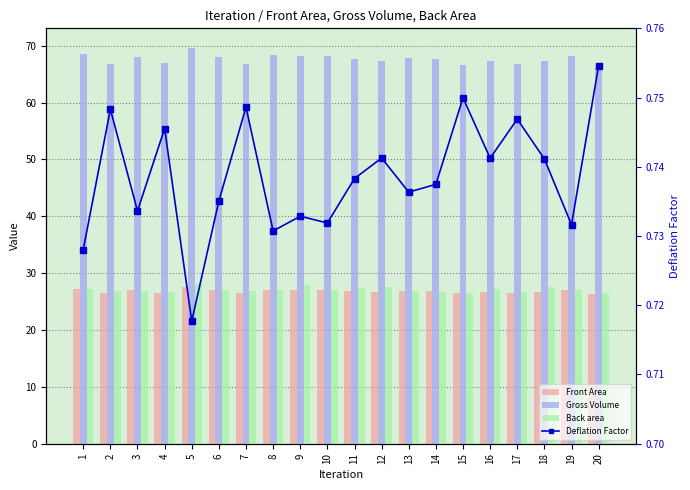

What is the value of the Front Area bar at the 12th from the left?

26.7